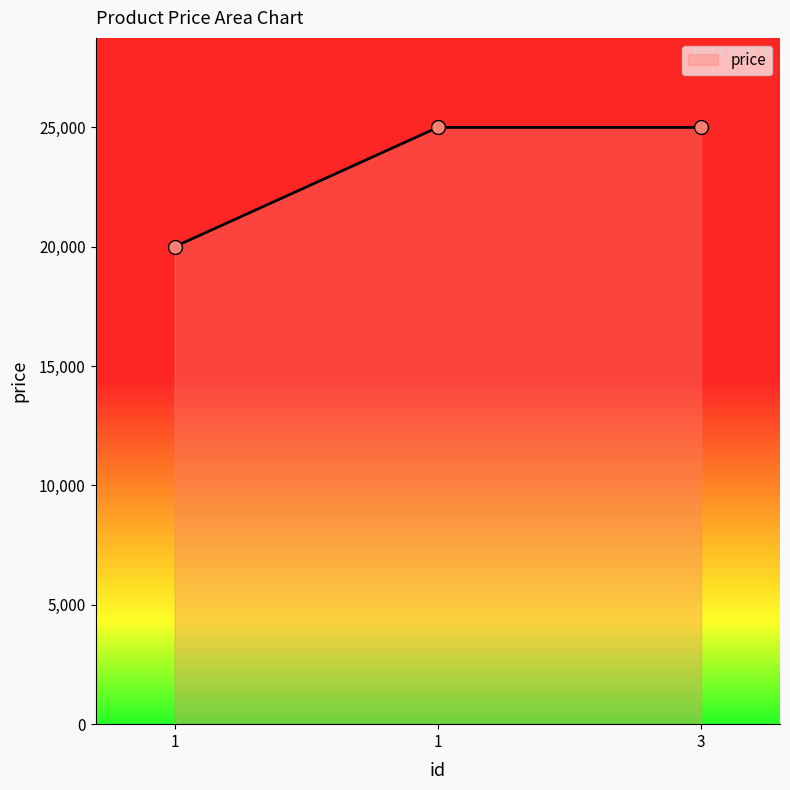

How many values are between 20000 and 25000?

3